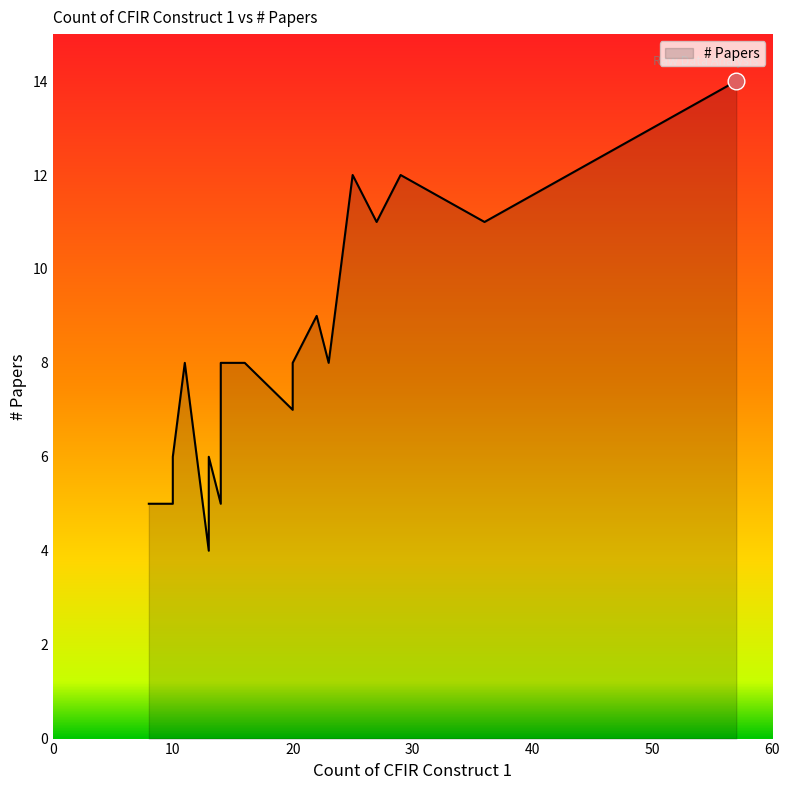

Which label corresponds to the largest value in the chart?

C. Innovation Relative Advantage